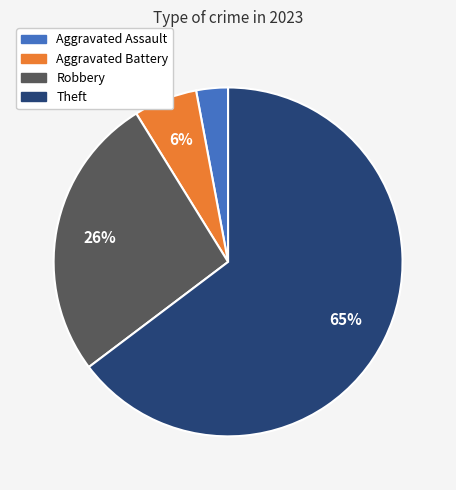

Does any single category account for the majority?

Yes